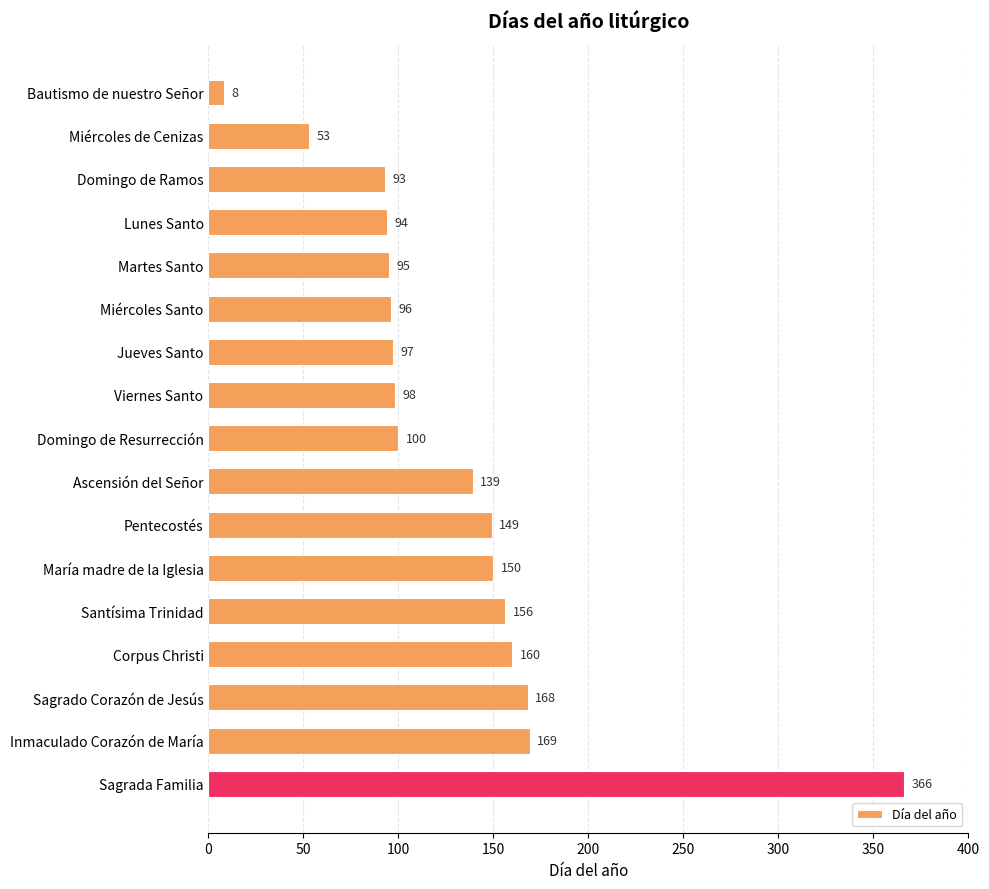

What position from the top is Domingo de Resurrección?

9